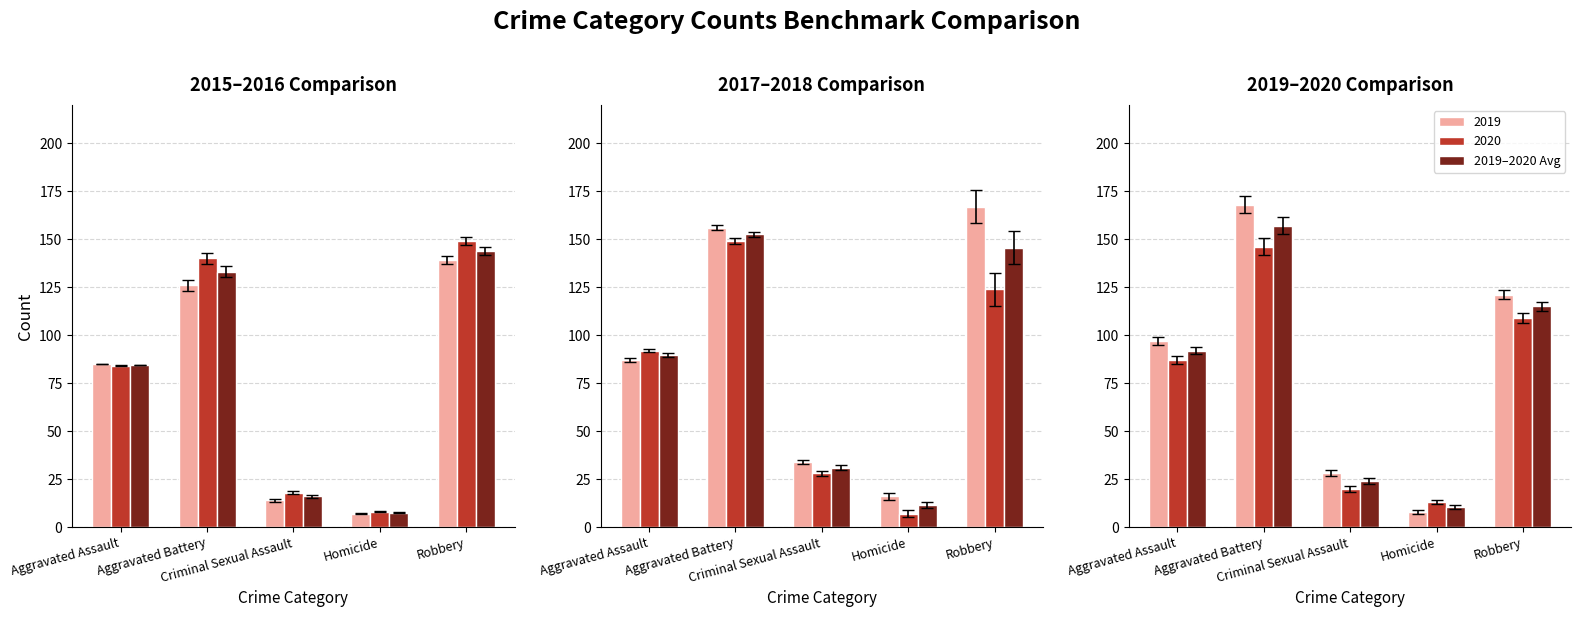

Which category has the lowest value in the 2019–2020 Avg series?

Homicide